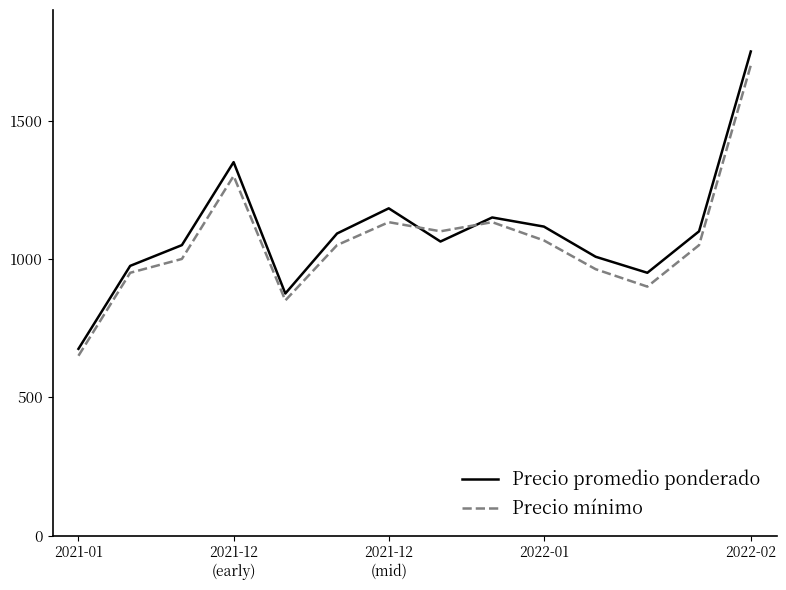

What are all the series names shown in the legend?

Precio promedio ponderado, Precio mínimo